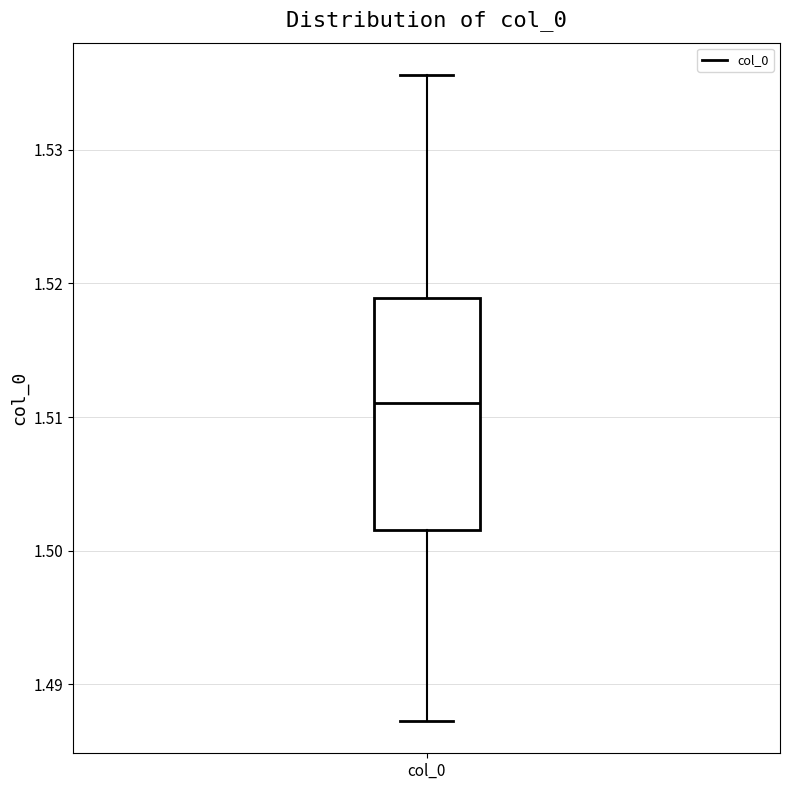

Transcribe this box plot: give where the median line is, the range the box spans, and where the two whiskers end, as read against the y-axis. The values are not printed on the chart, so give them approximately, as read against the axis.

median 1.511, box 1.502 to 1.519, whiskers 1.487 to 1.536